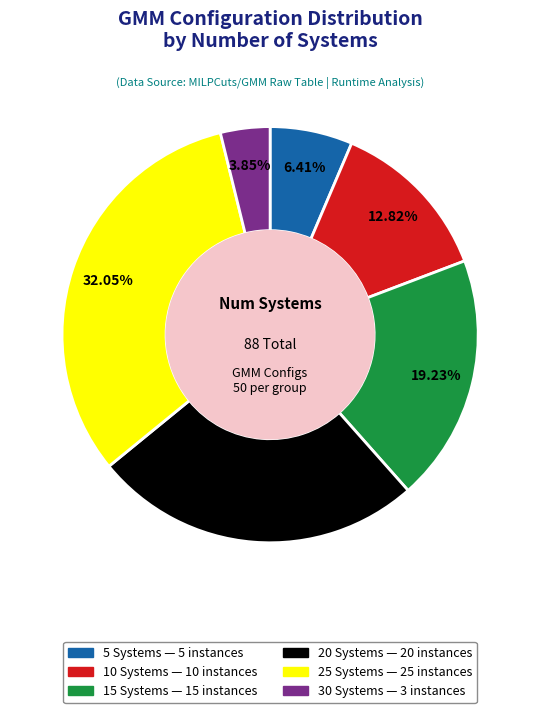

Approximately how many times larger is the value at 10 Systems compared to 20 Systems?

0.5